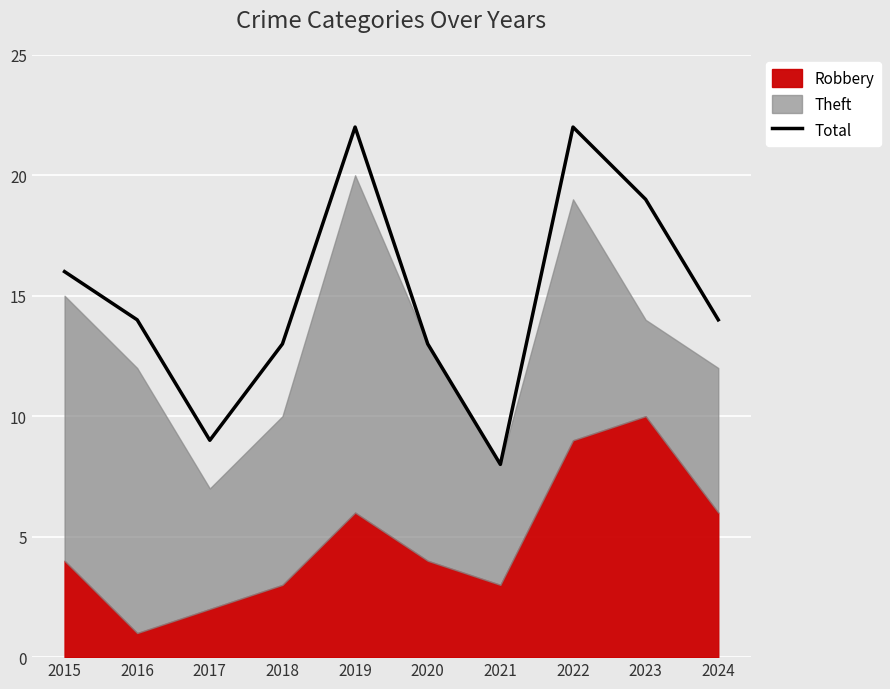

At which category does the data reach its first local valley?

2017